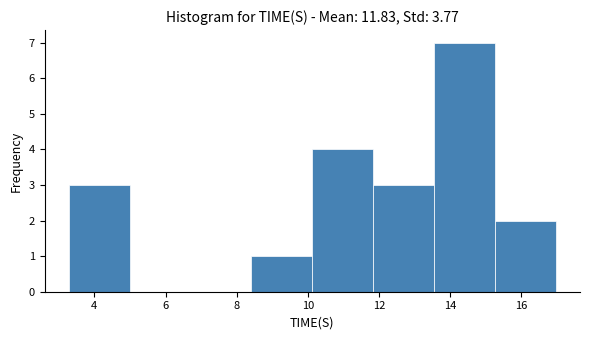

How tall is the bar that spans 8.4 to 10.2 on the x-axis? Neither the bar edges nor the heights are printed on the chart, so give them approximately, as read against the axes.

1